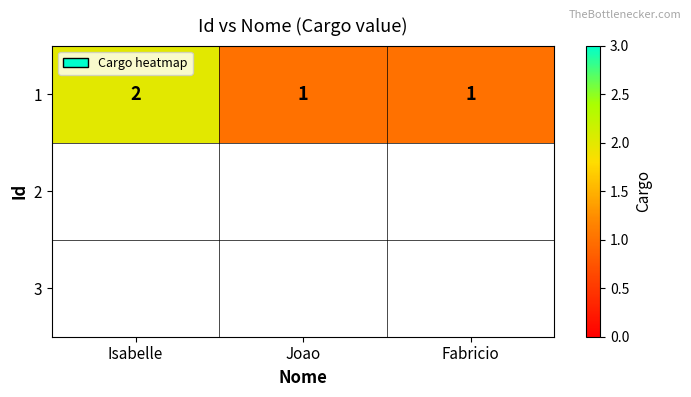

Between Fabricio and Isabelle, which is larger?

Isabelle